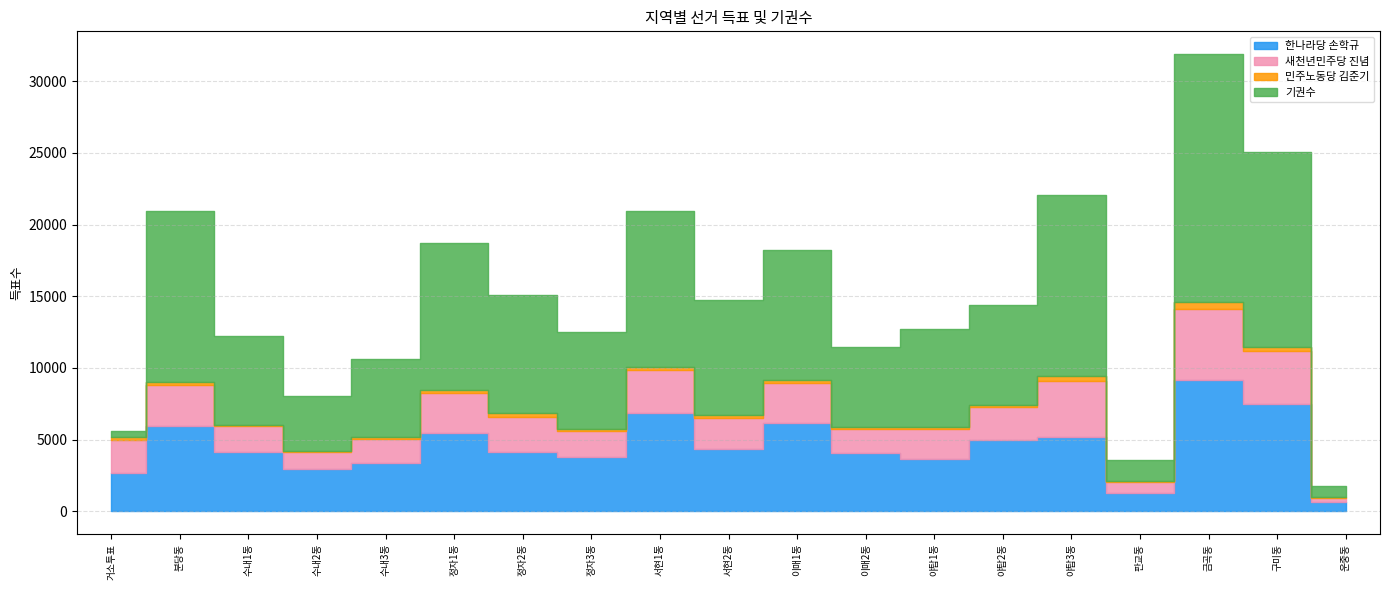

Where is the first local minimum for 한나라당 손학규?

수내2동